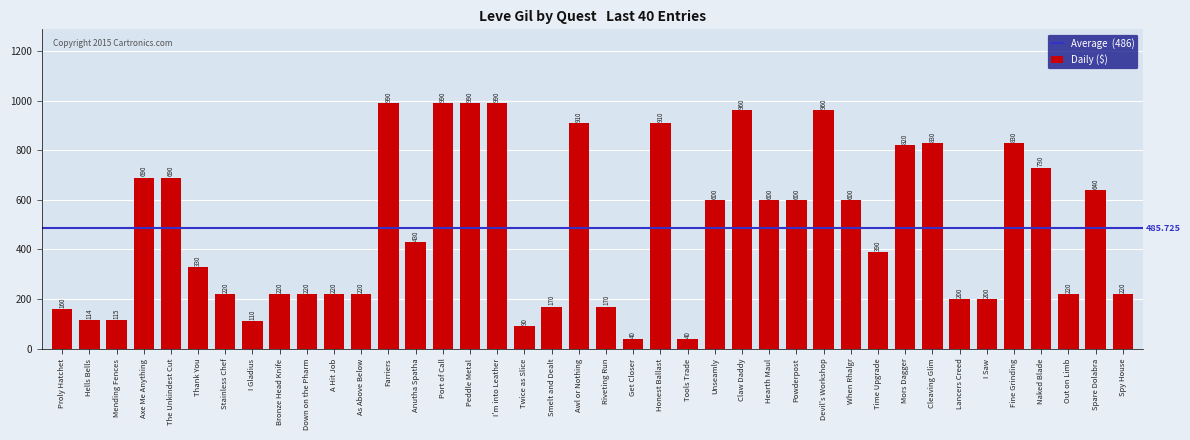

What is the label of the 1st bar from the right?

Spy House